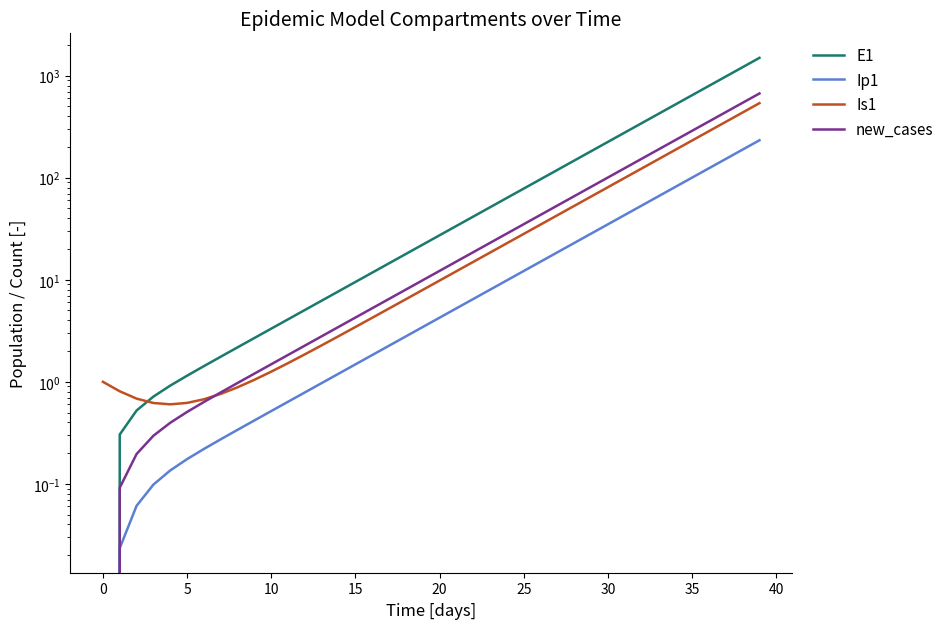

How many lines are shown in the chart?

4